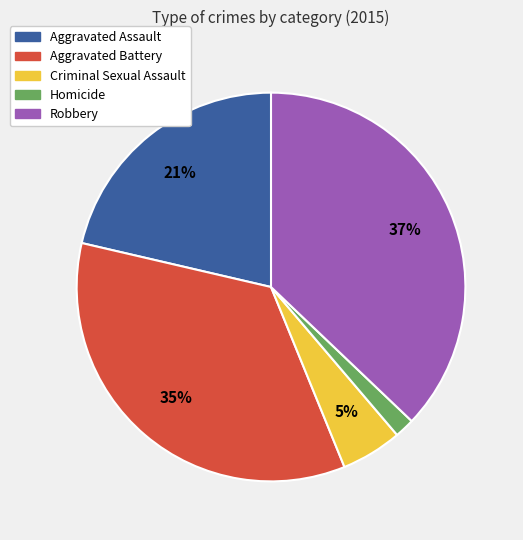

What is the smallest slice in the pie chart?

Homicide